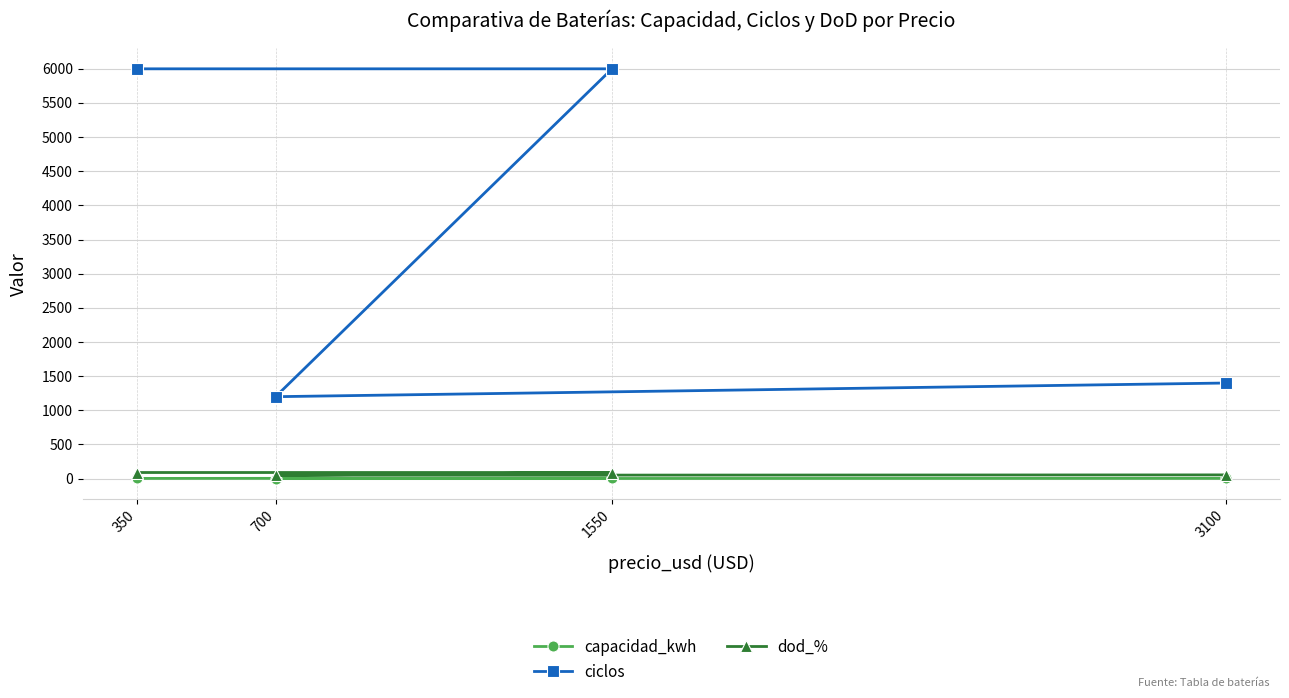

At which label does capacidad_kwh reach its peak?

1550